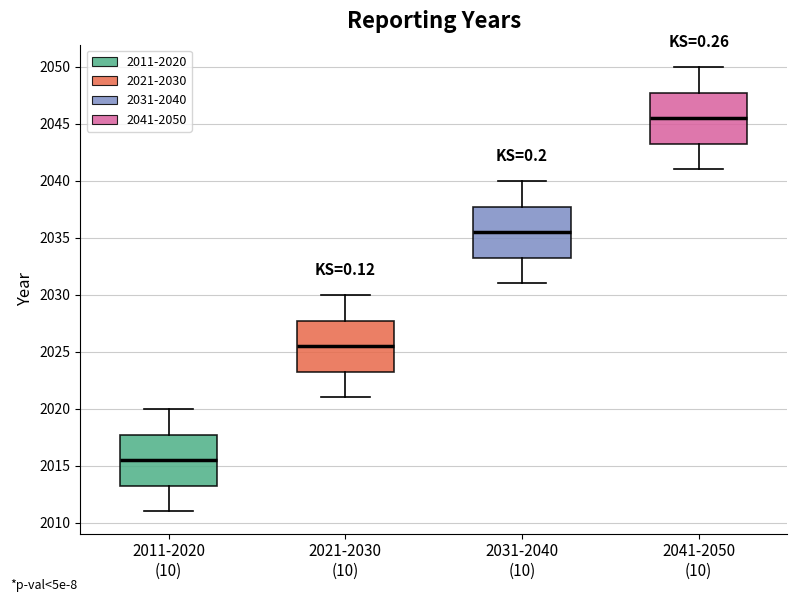

Where does the lower whisker of the box for 2021-2030 (10) end on the y-axis? The values are not printed on the chart, so give them approximately, as read against the axis.

2021.0